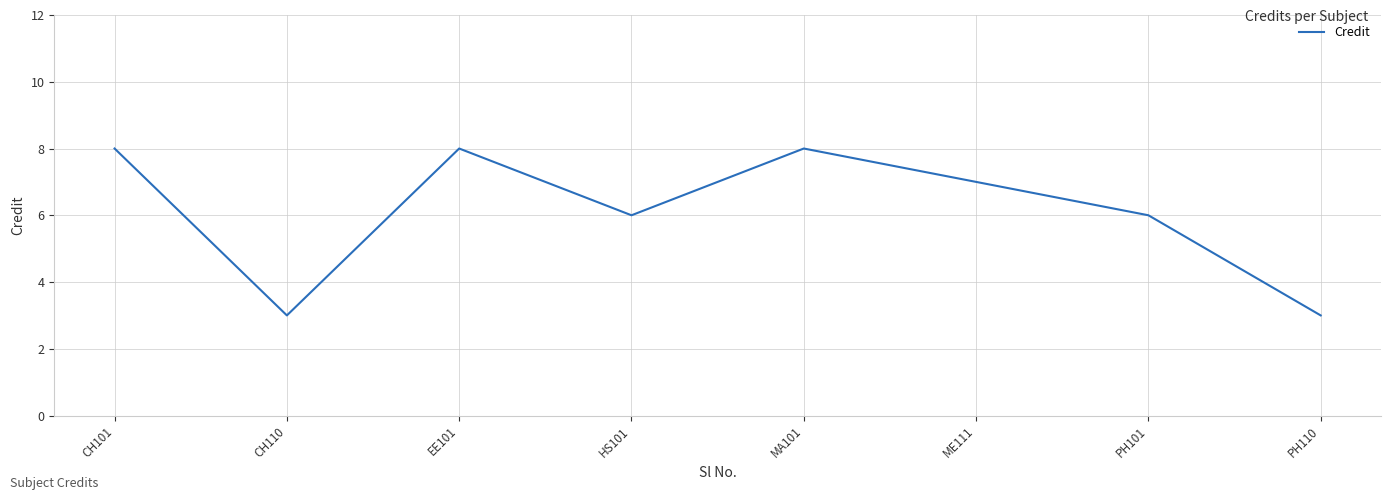

The chart shows a value of 6 at HS101. True or false?

True